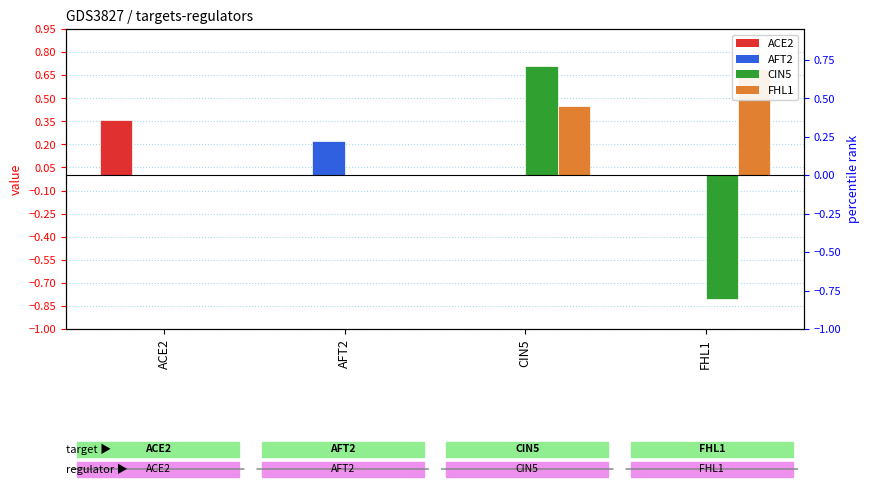

Which has a higher value, AFT2 or CIN5?

AFT2